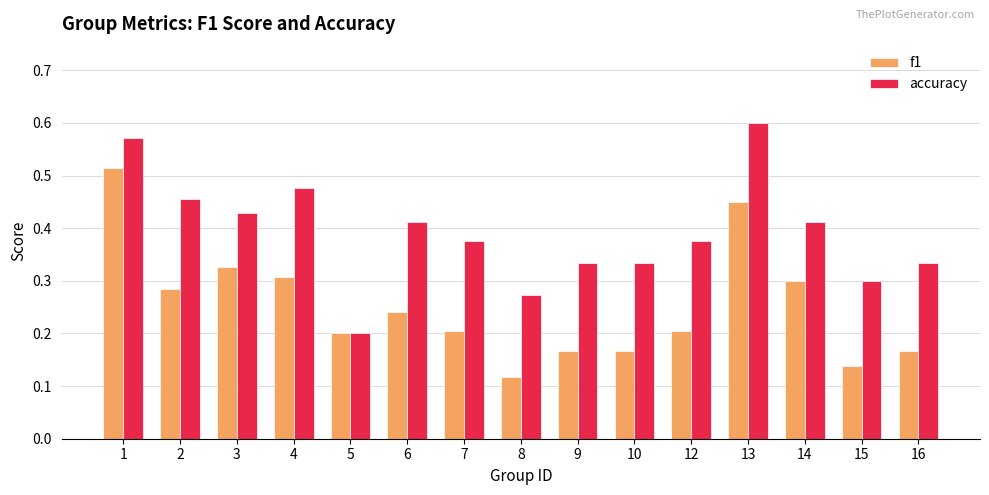

How many accuracy values are between 0 and 1?

15